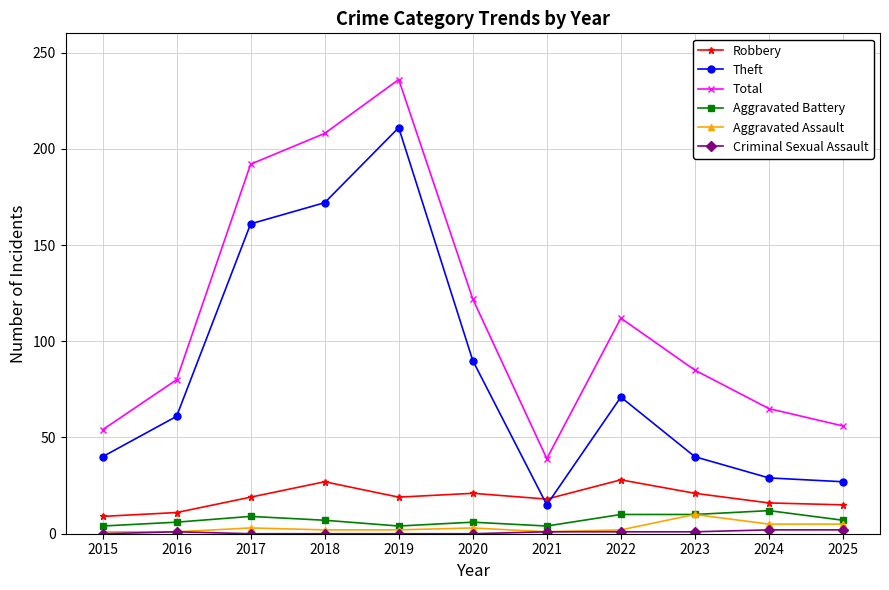

How many intersections are there between Theft and Robbery?

2